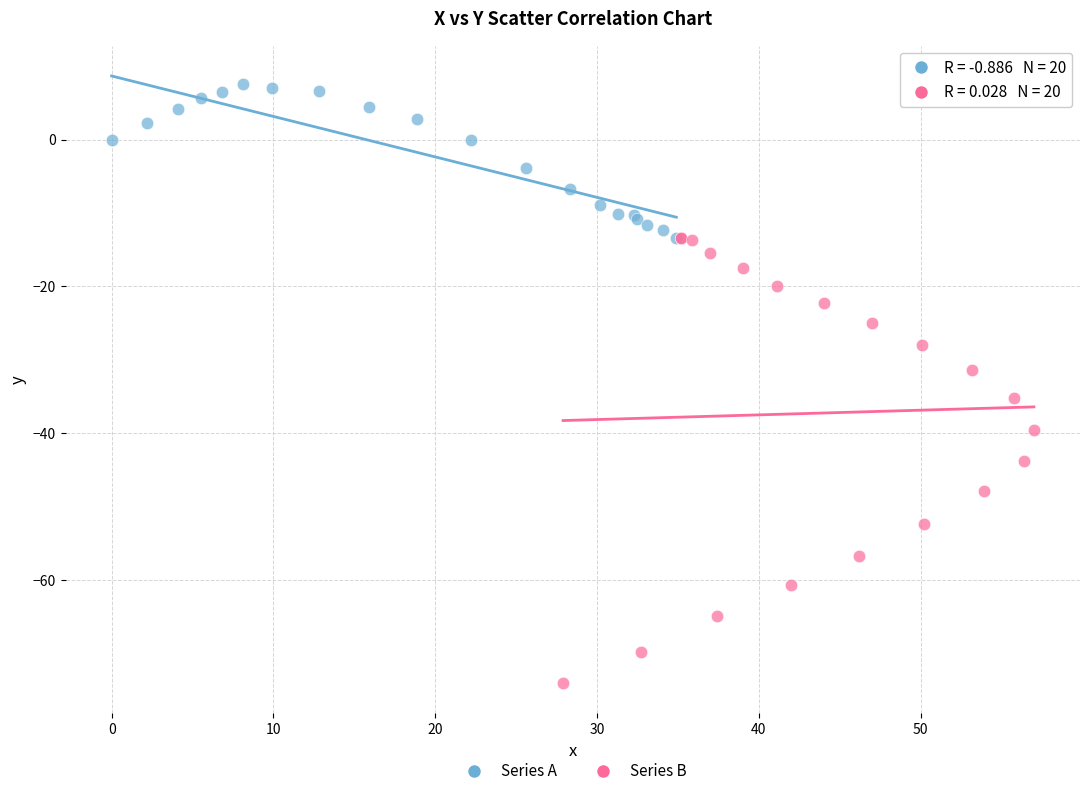

Which series reaches the minimum Y coordinate?

Series B